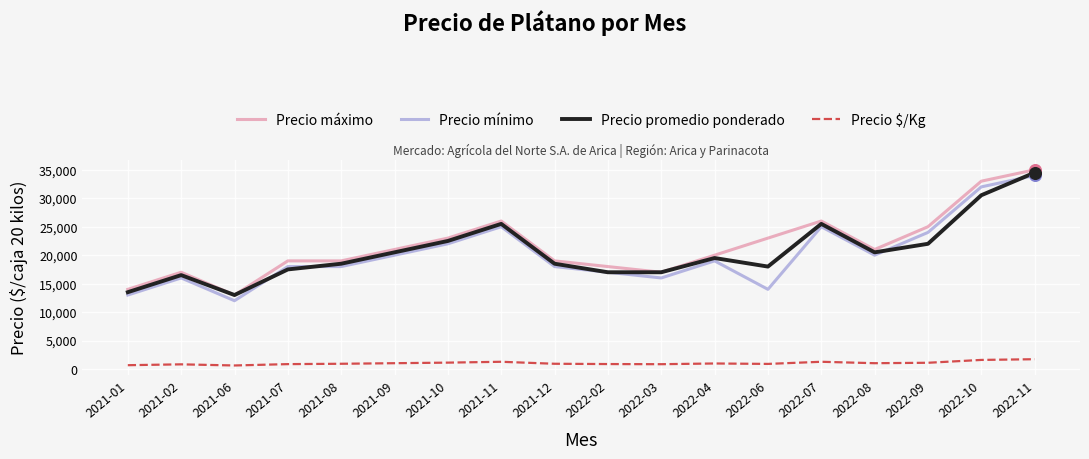

Which series has the largest total across all categories?

Precio máximo